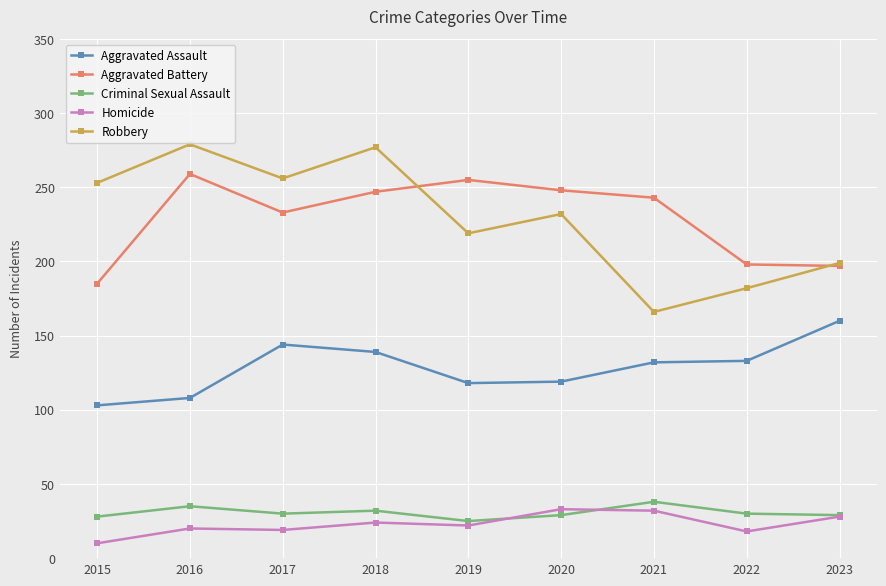

Is it true that Aggravated Battery equals 259 at 2016?

True